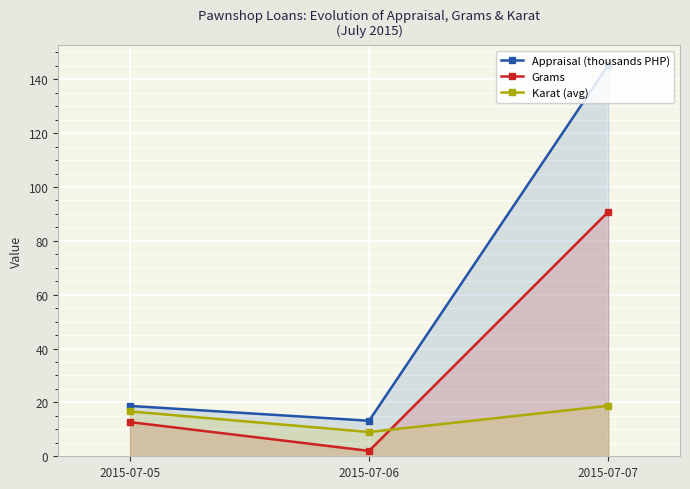

Between 2015-07-06 and 2015-07-07, which series saw the biggest shift?

Appraisal (thousands PHP)